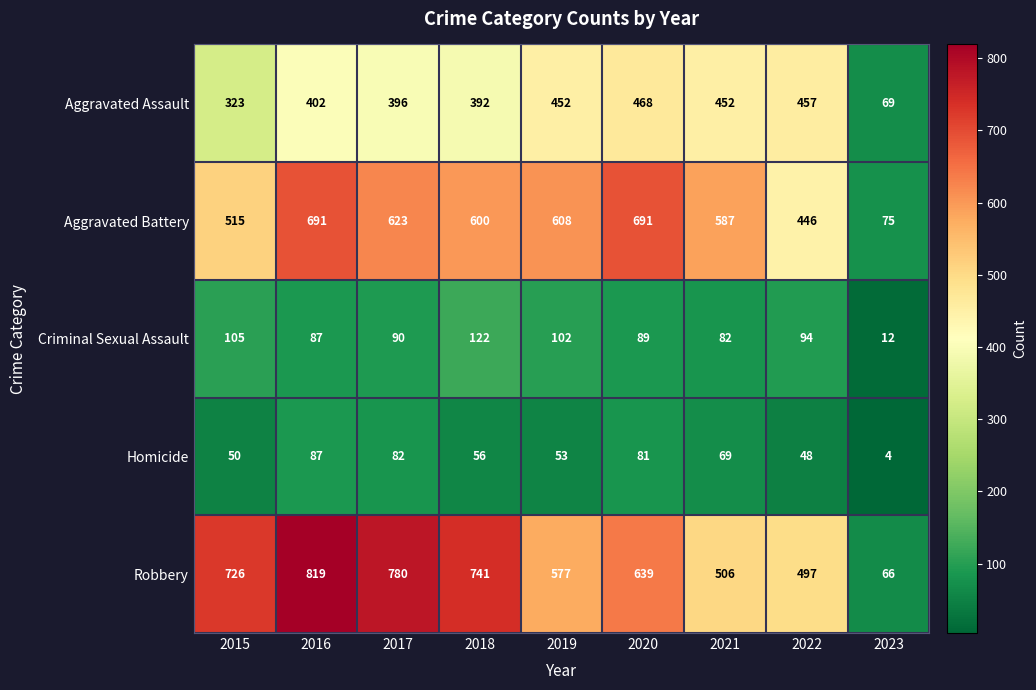

What is the sum of all Aggravated Assault values?

3411